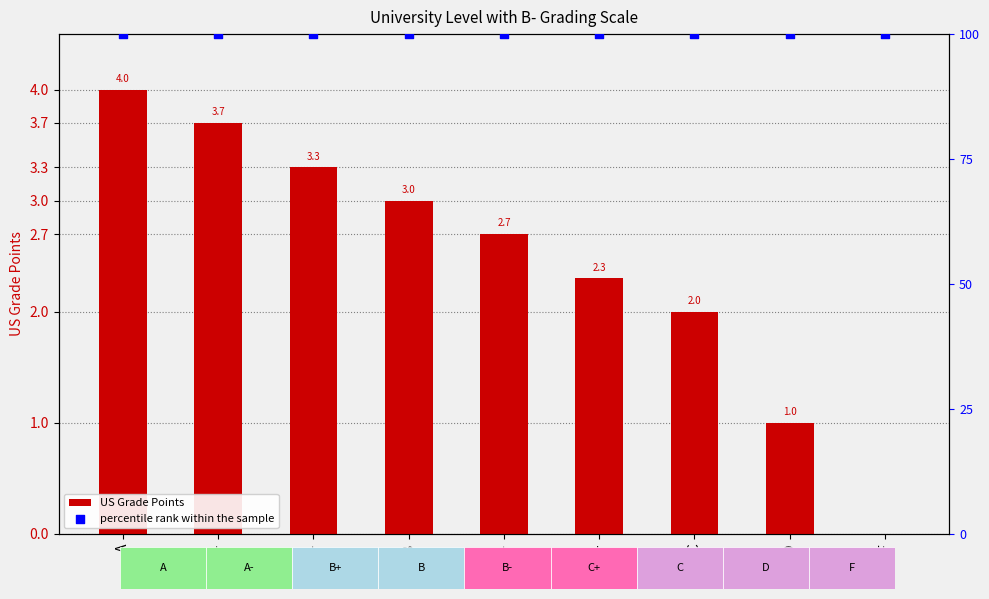

Which series has the largest total across all categories?

percentile rank within the sample